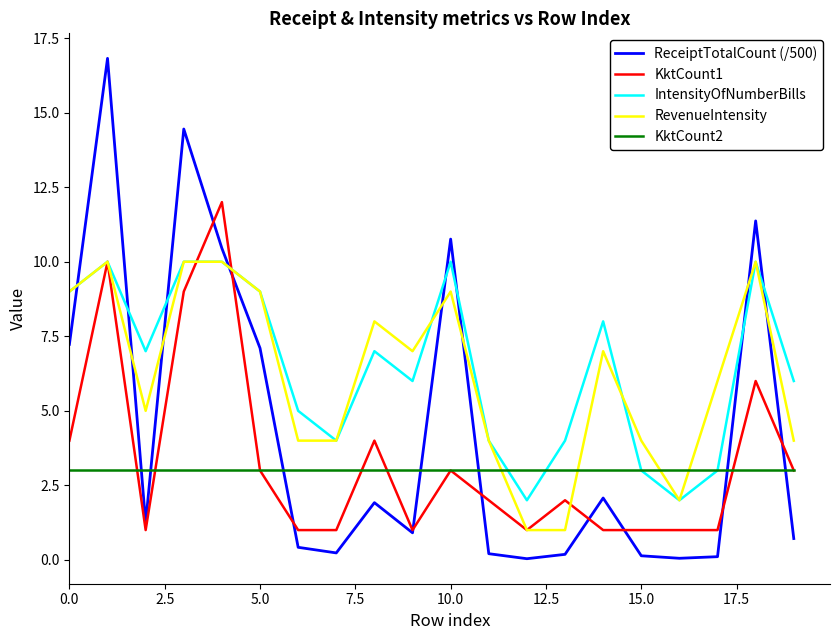

What is the highest value of the KktCount2 series?

3.0